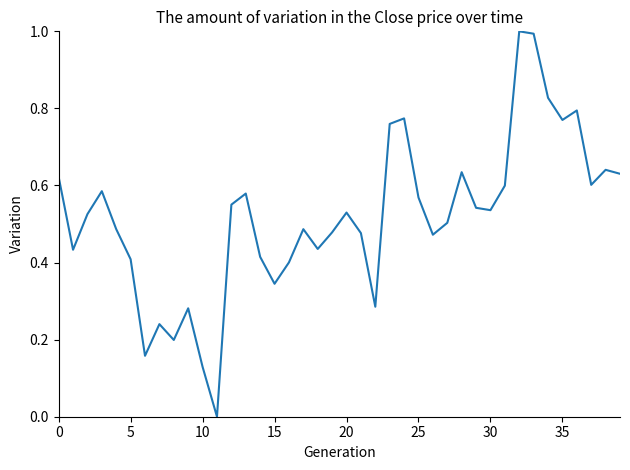

Does the chart have visible grid lines?

No